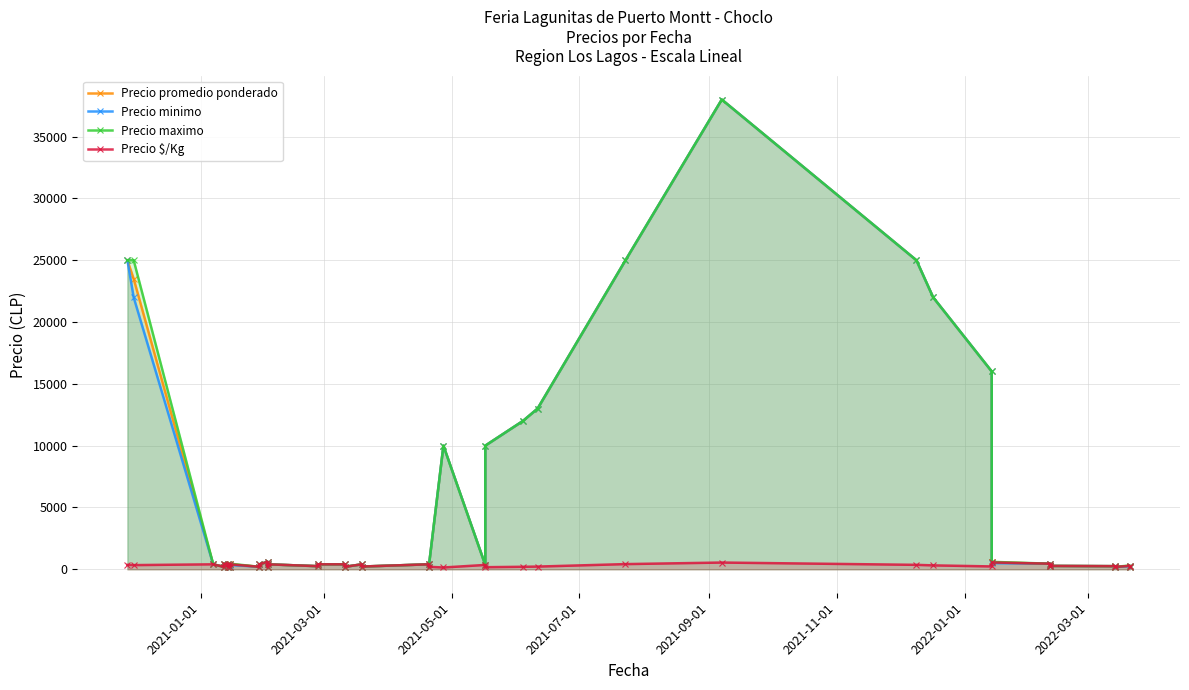

How many values in the Precio $/Kg series exceed 314?

19